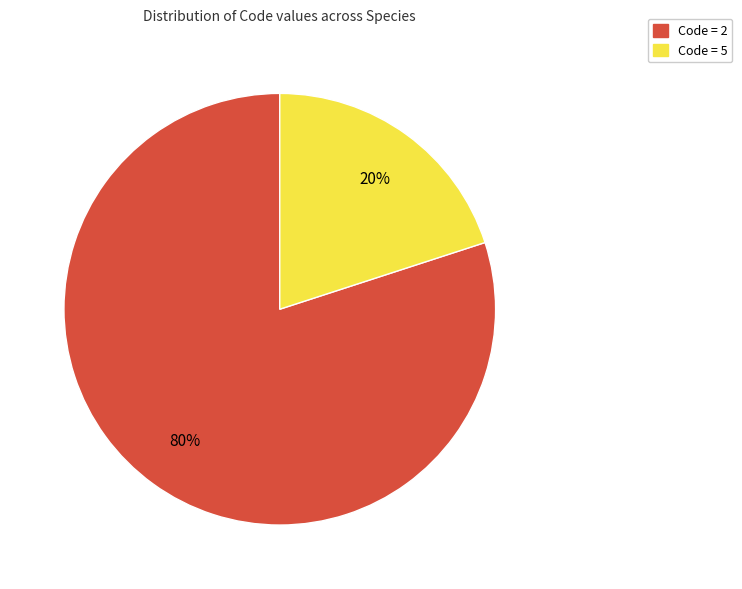

To the nearest percent, what is the average slice percentage?

50%